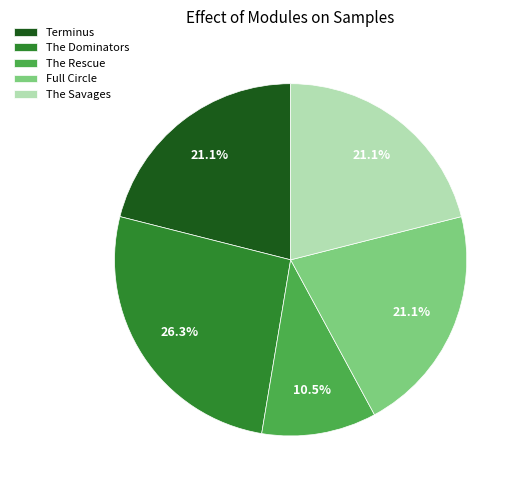

Is it true that The Savages is 21% of the pie?

True